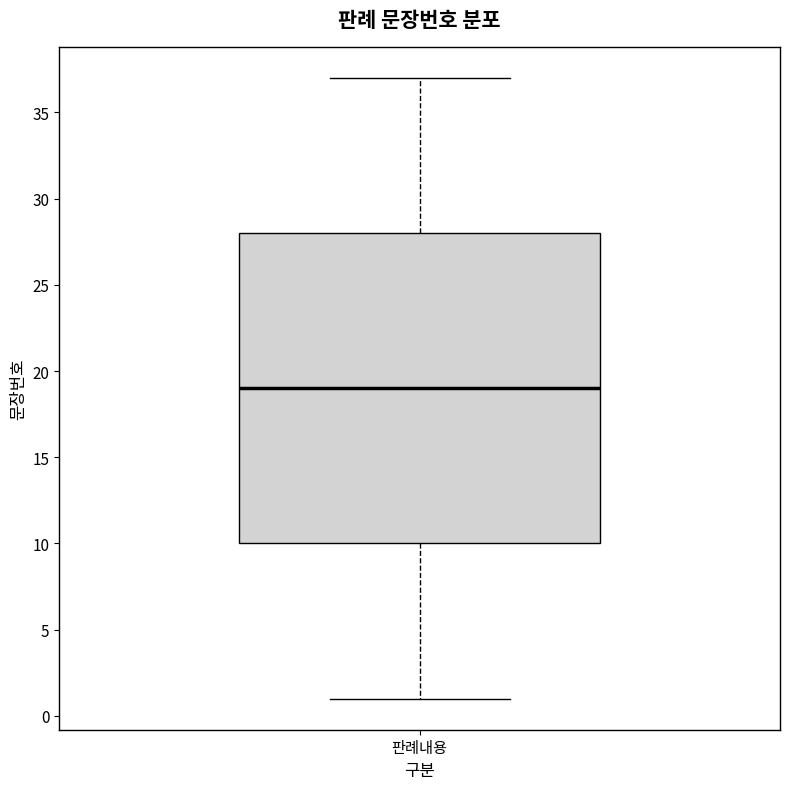

Transcribe this box plot: give where the median line is, the range the box spans, and where the two whiskers end, as read against the y-axis. The values are not printed on the chart, so give them approximately, as read against the axis.

median 19, box 10 to 28, whiskers 1 to 37